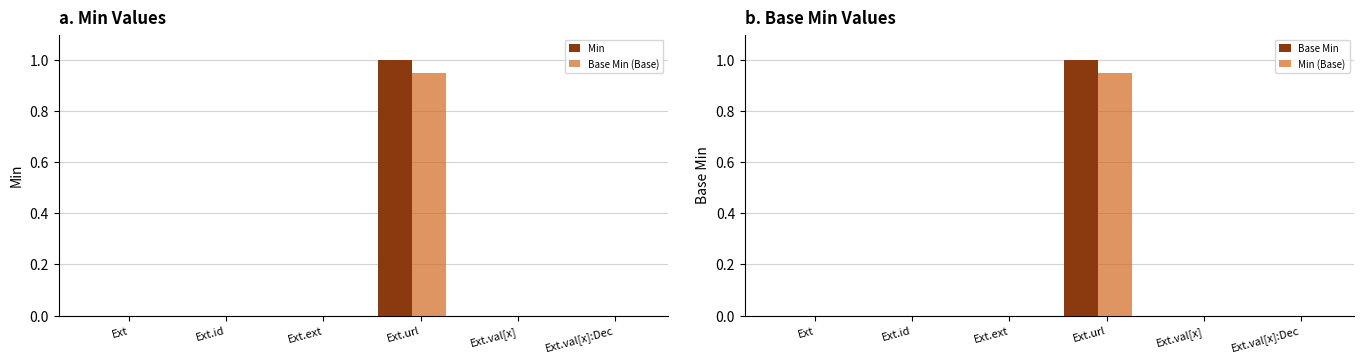

The value of Min at Ext.id is 0.0. True or false?

True